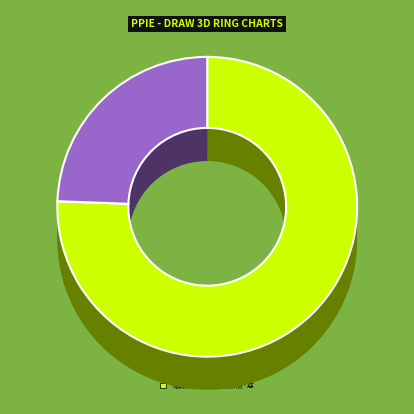

True or false: 赠龚彦质 accounts for 76% of the total.

True